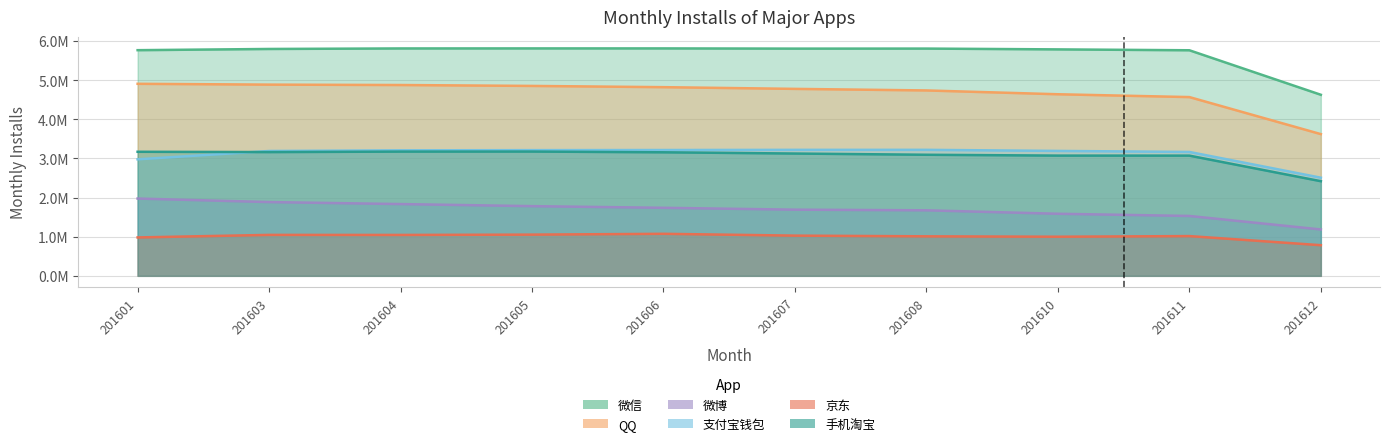

How many lines are shown in the chart?

6